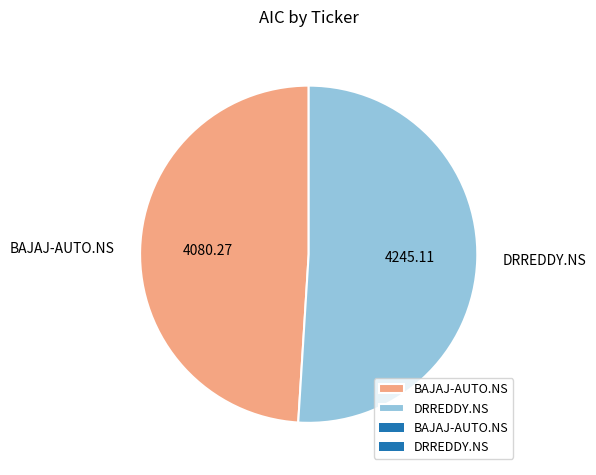

Does any single category account for the majority?

Yes